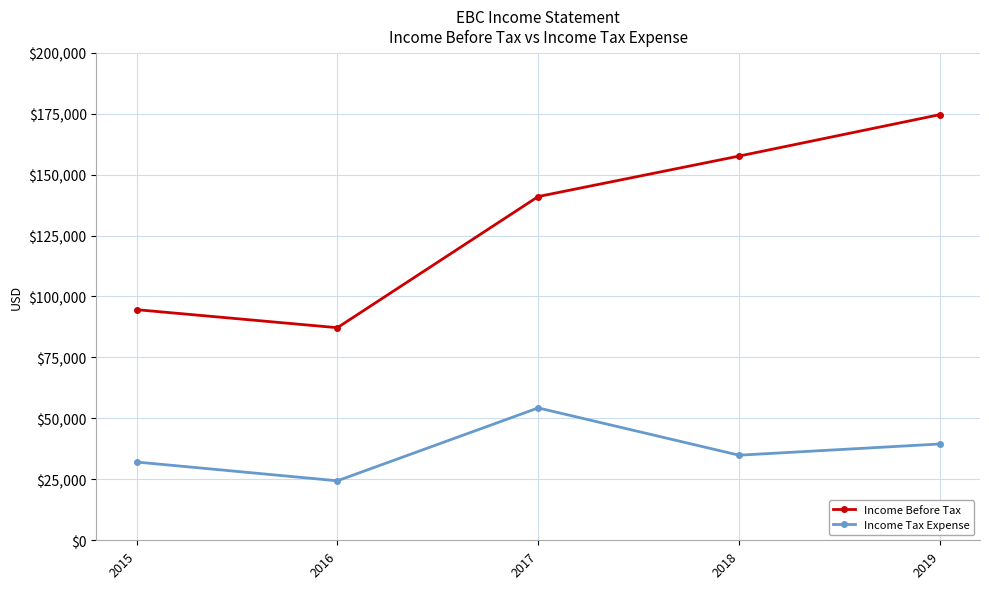

How many interior local valleys does the Income Tax Expense series have?

2